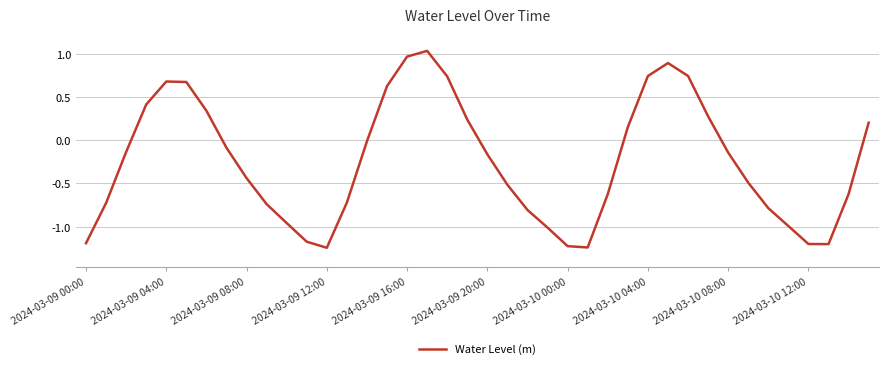

What is the difference between the maximum and minimum values?

2.3